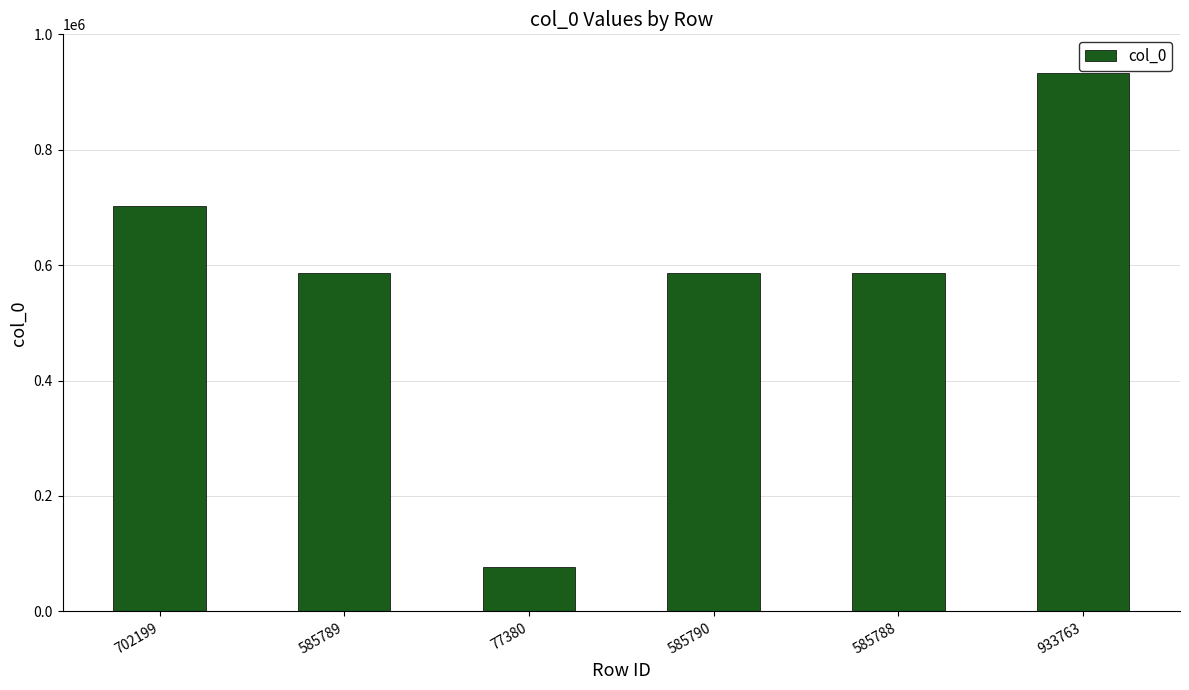

What is the average value?

578452